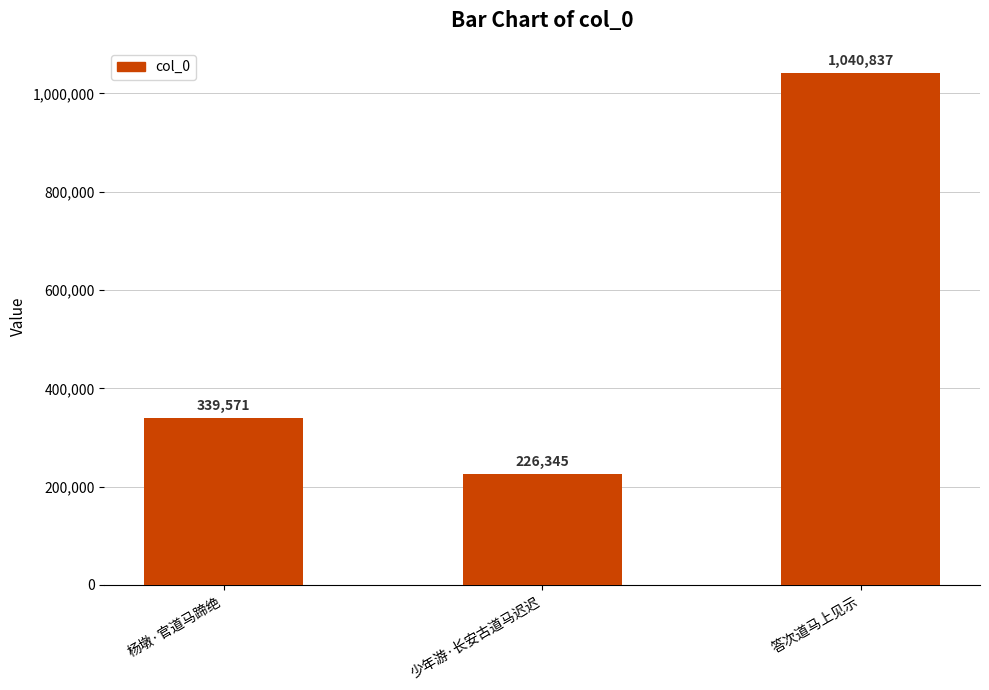

List the labels in order of value, smallest first.

少年游·长安古道马迟迟, 杨墩·官道马蹄绝, 答次道马上见示